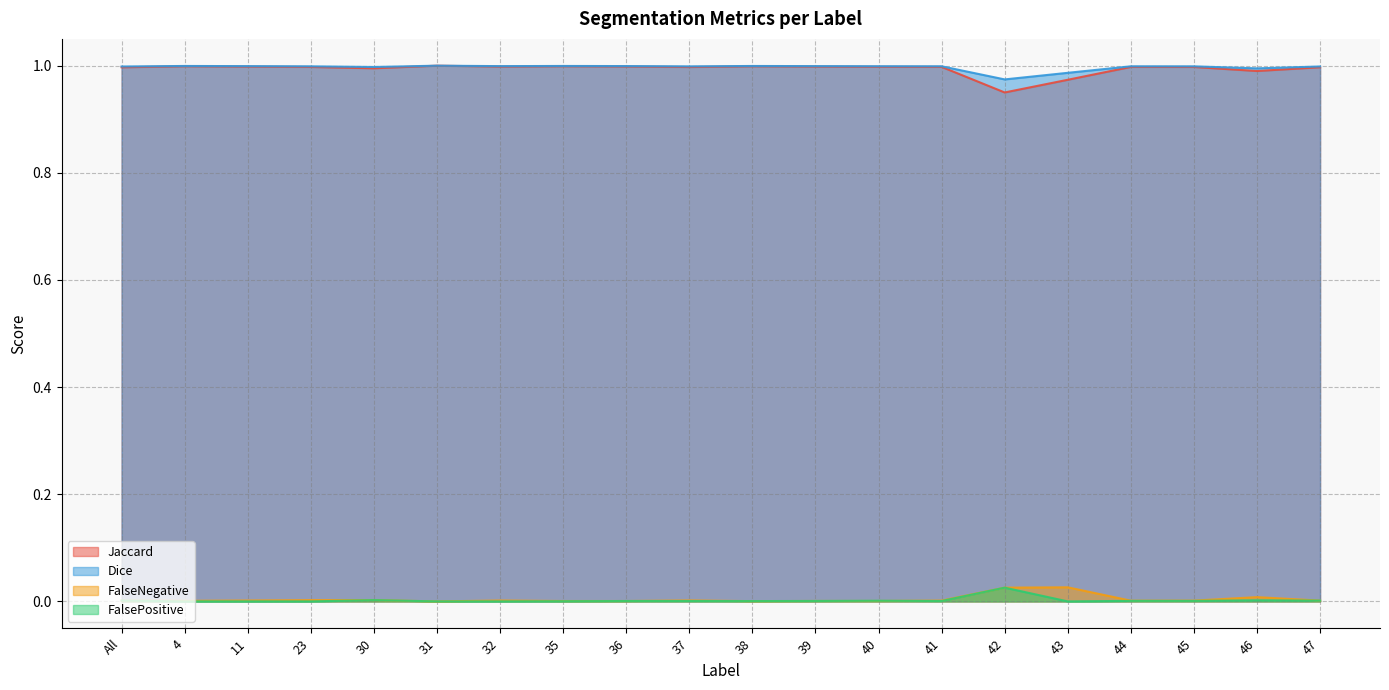

What are all the series names shown in the legend?

Jaccard, Dice, FalseNegative, FalsePositive